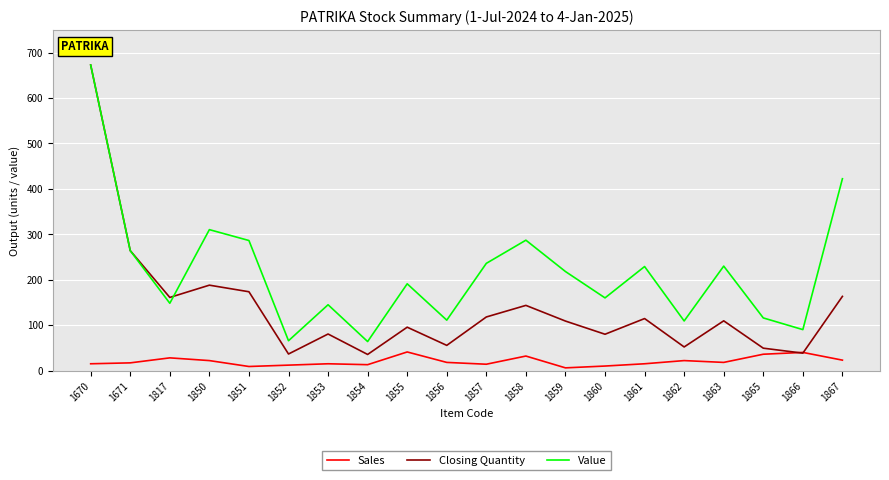

How many lines are shown in the chart?

3